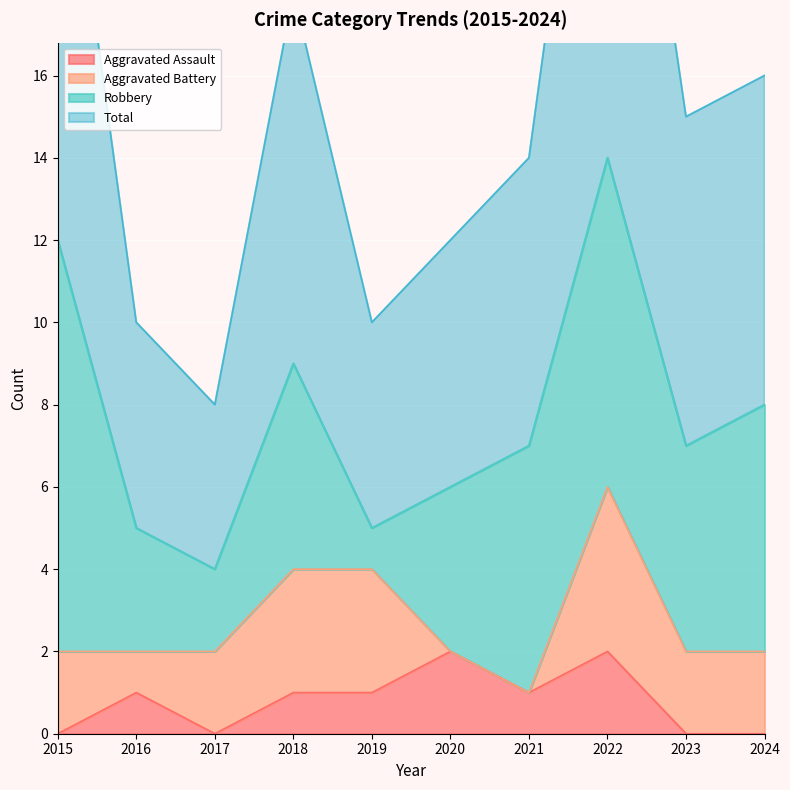

The Aggravated Assault series shows -1 at 2024. True or false?

False